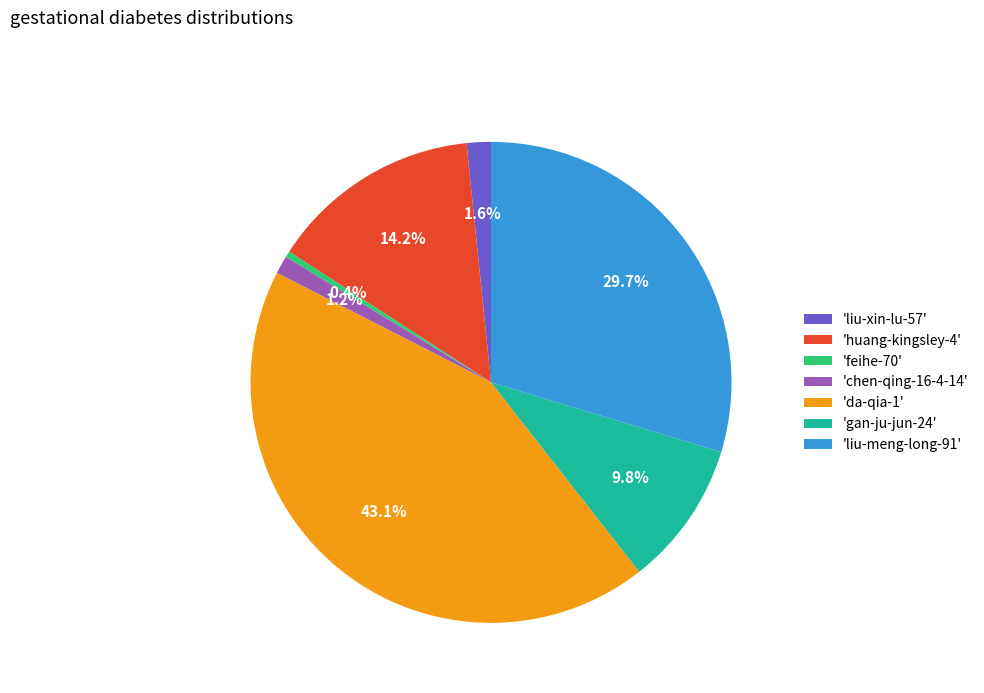

What portion of the pie excludes 'feihe-70'?

99.6%